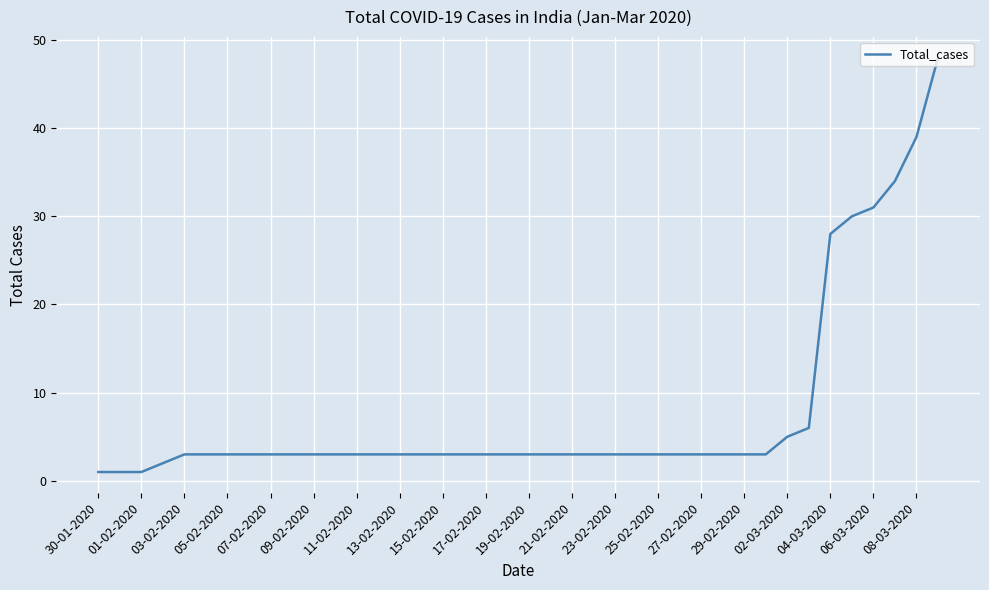

What is the difference between the maximum and minimum values?

47